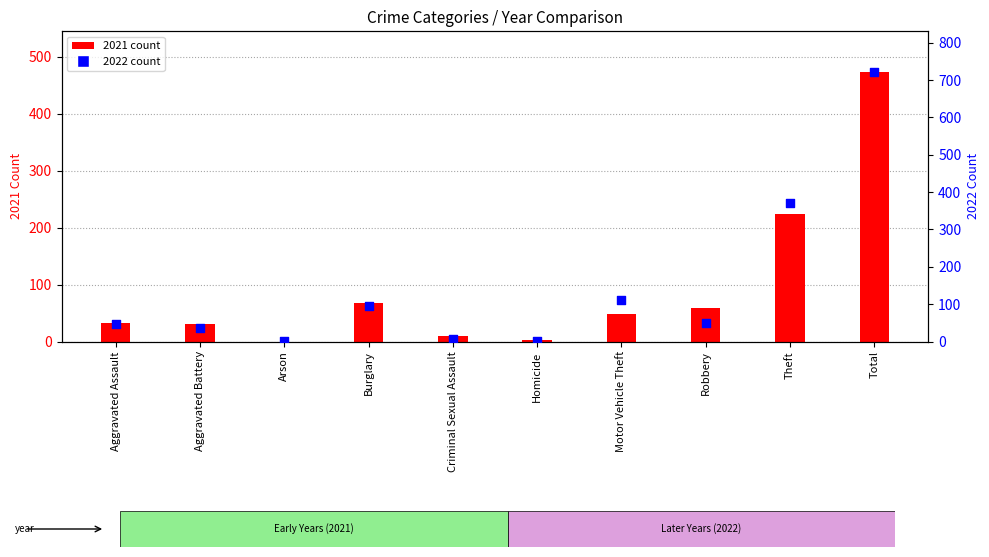

What is the total value across all series at Total?

1196